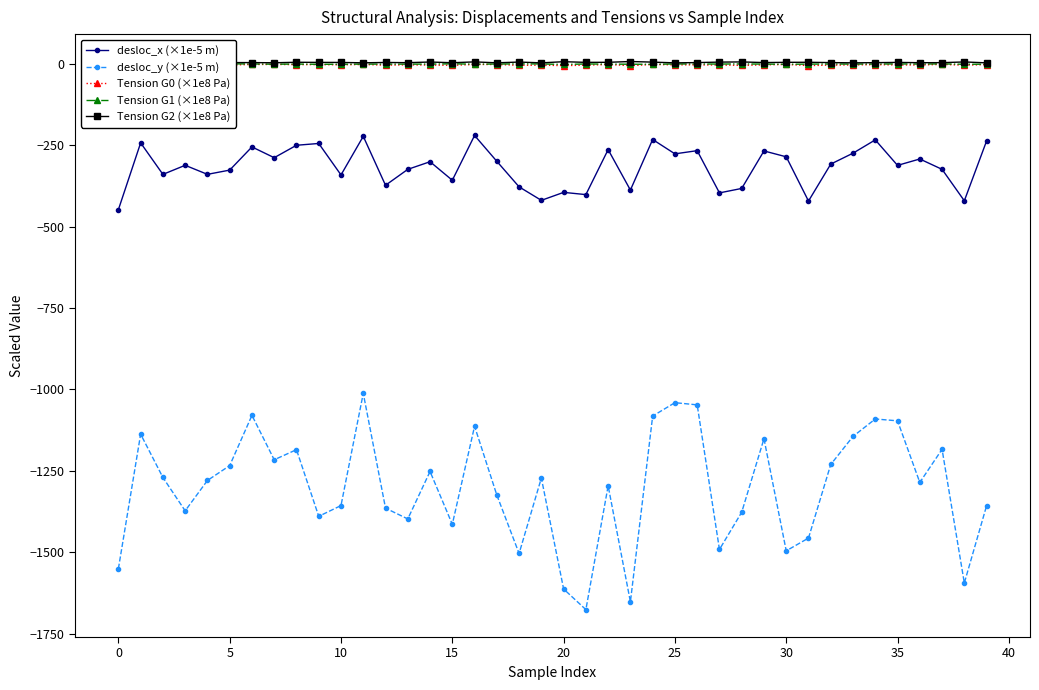

Which series has the widest spread of values?

desloc_y (×1e-5 m)